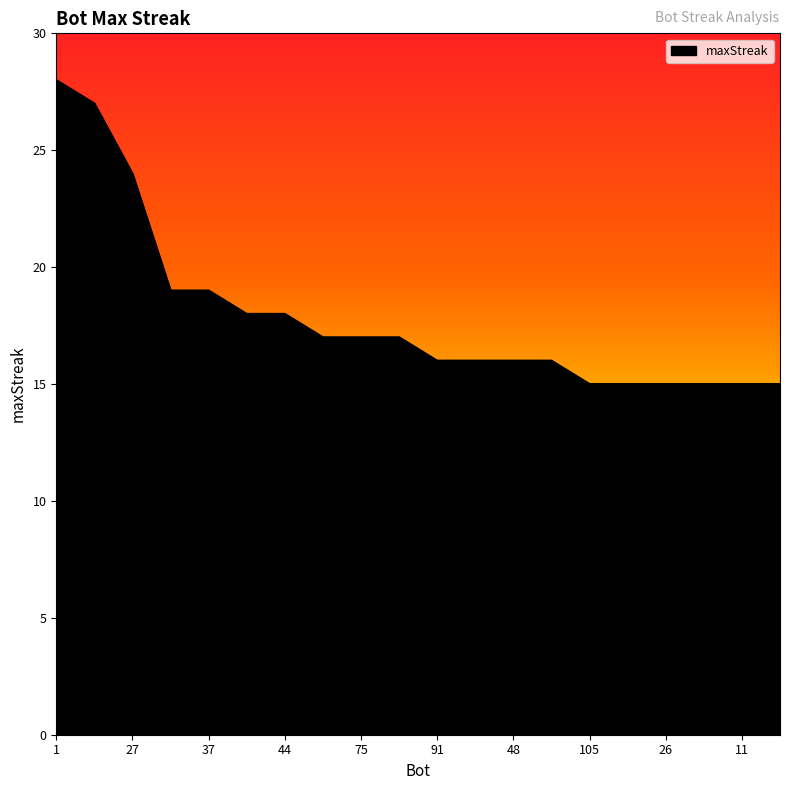

What is the minimum value shown in the chart?

15